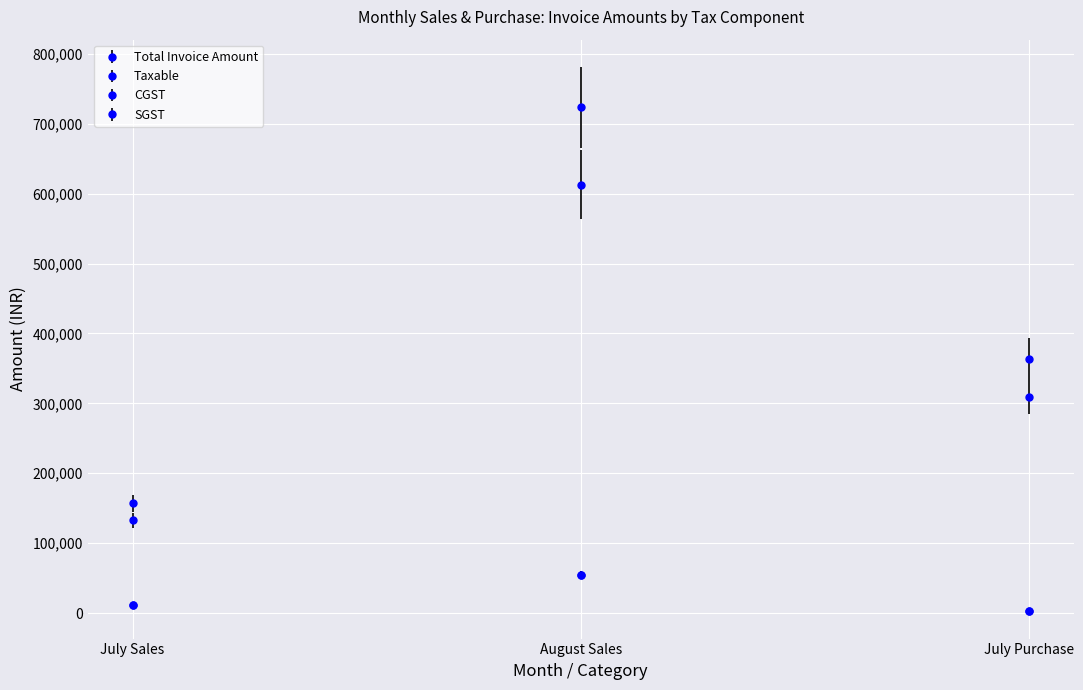

Is this an area chart (filled region under the line)?

No